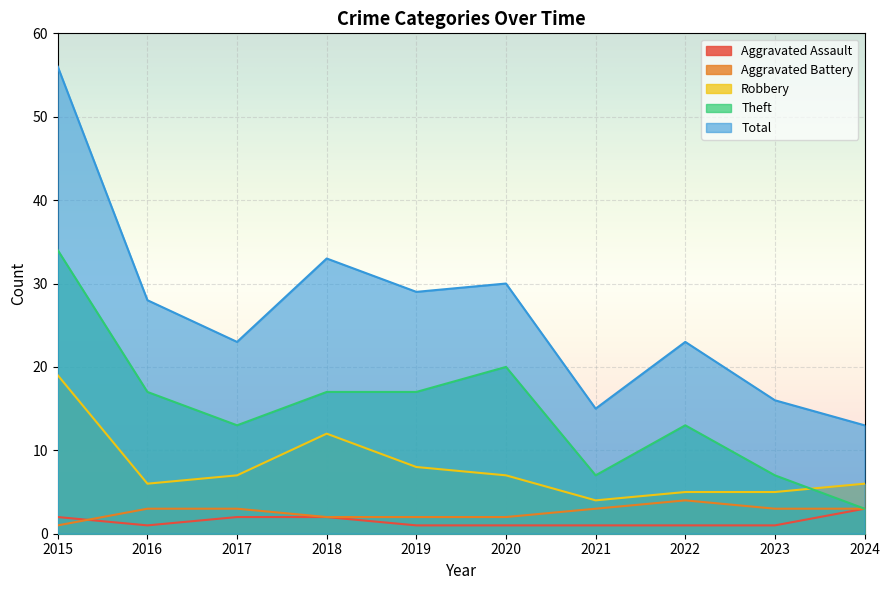

The Total series shows 29 at 2019. True or false?

True